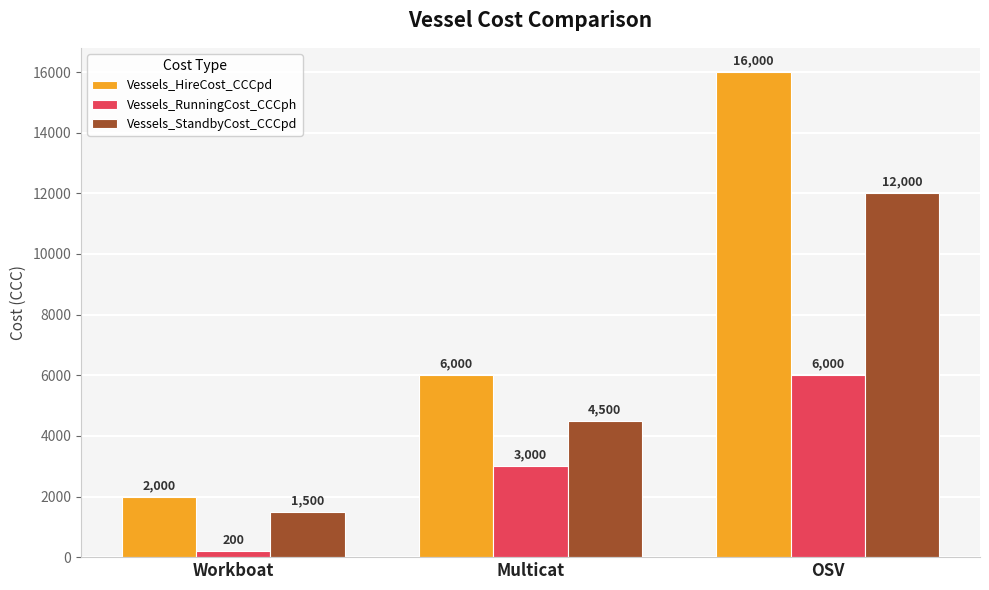

True or false: Vessels_RunningCost_CCCph has a value of 3000 at Multicat.

True